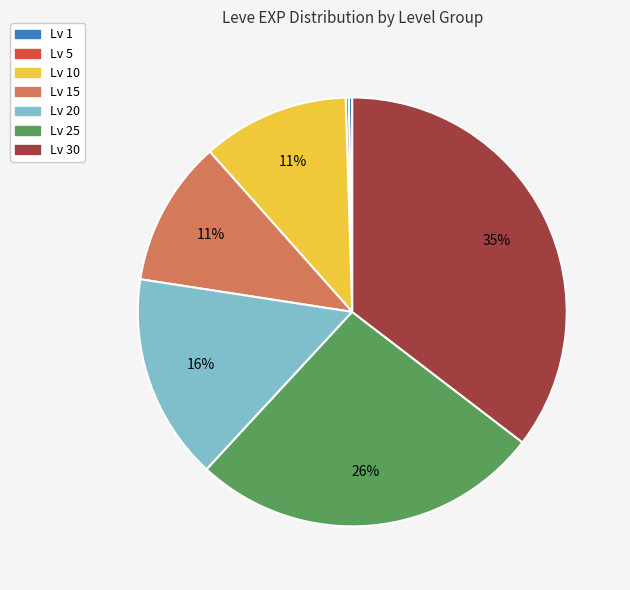

Does any single category account for the majority?

No